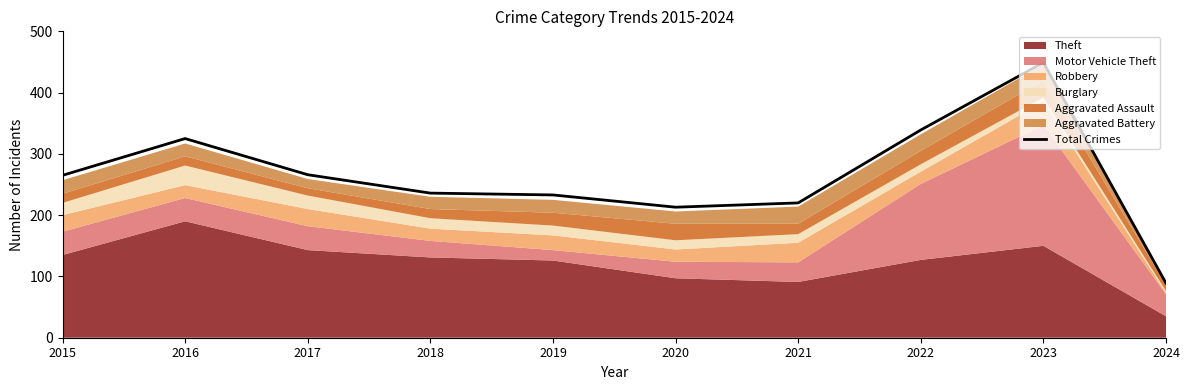

True or false: the data shows 320 at 2019.

False